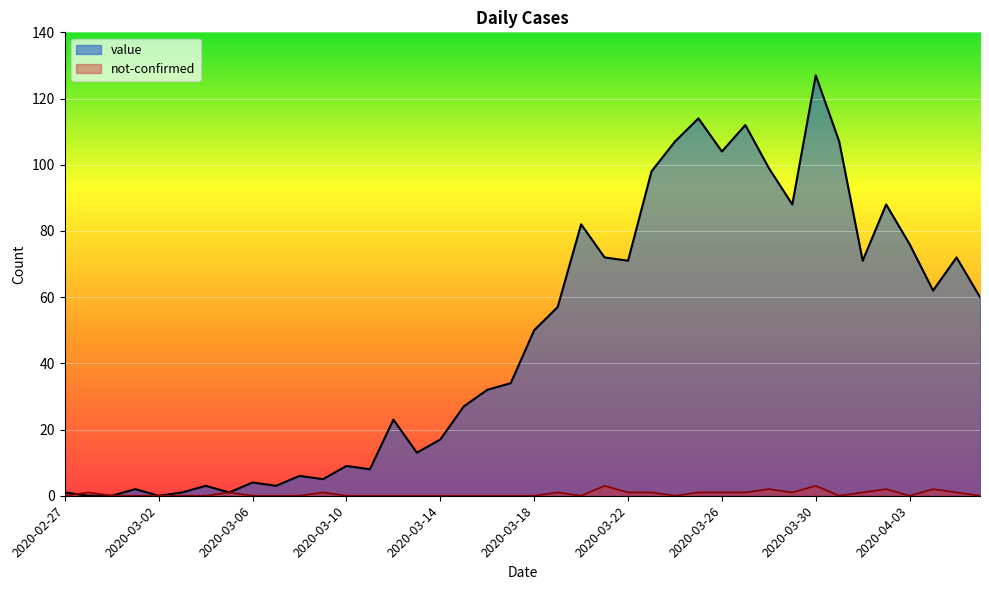

Is it true that value equals 2 at 2020-03-30?

False